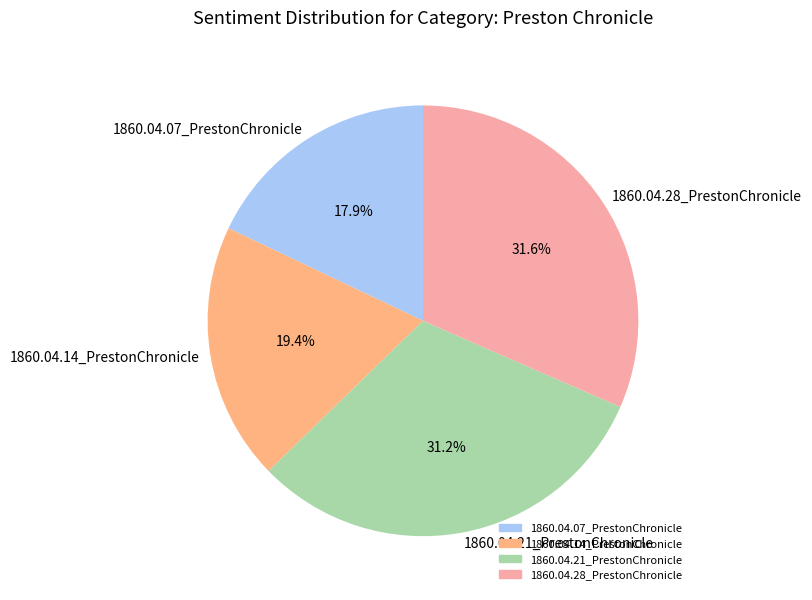

Which category has the smallest portion of the pie?

1860.04.07_PrestonChronicle